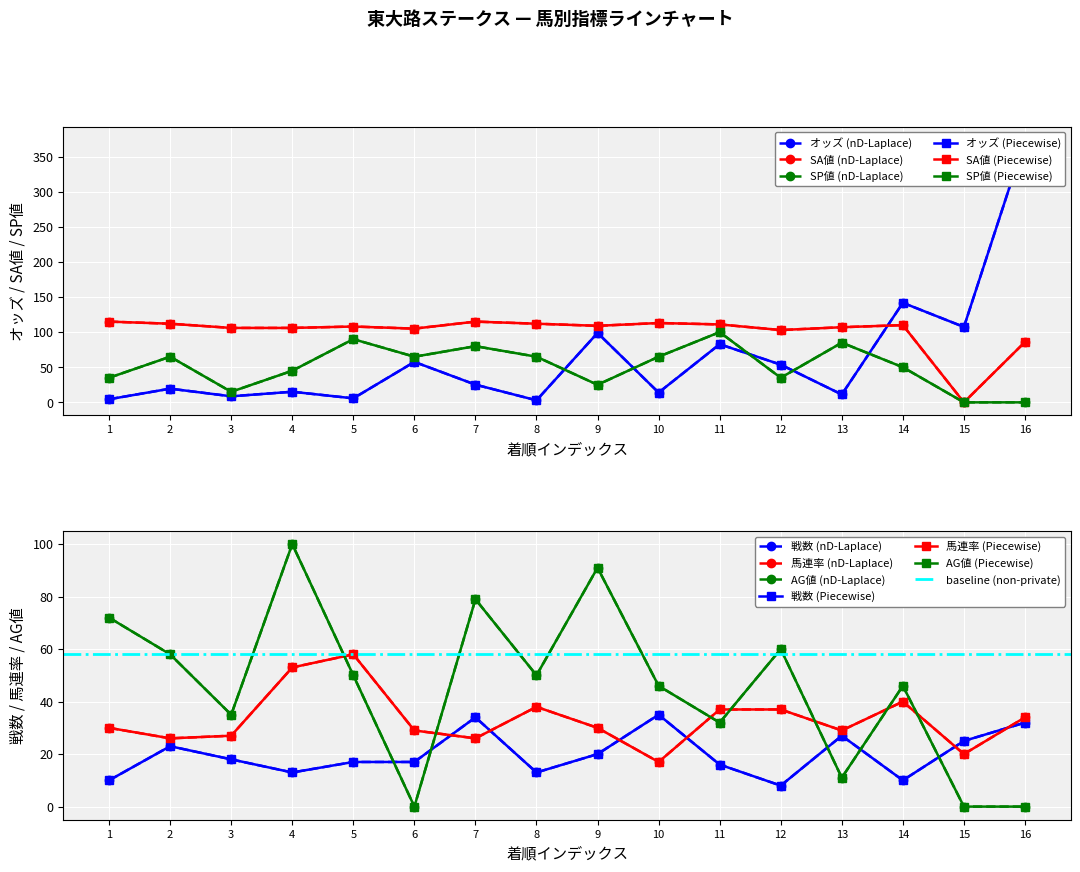

Which series ends up on top after the final intersection of SA値 and 戦数?

SA値